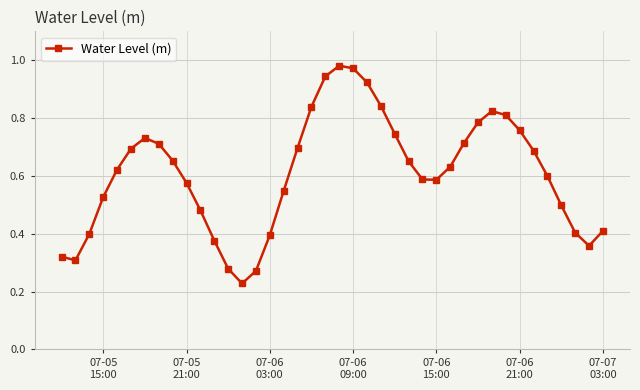

True or false: the data has more than 0 interior local peaks.

True